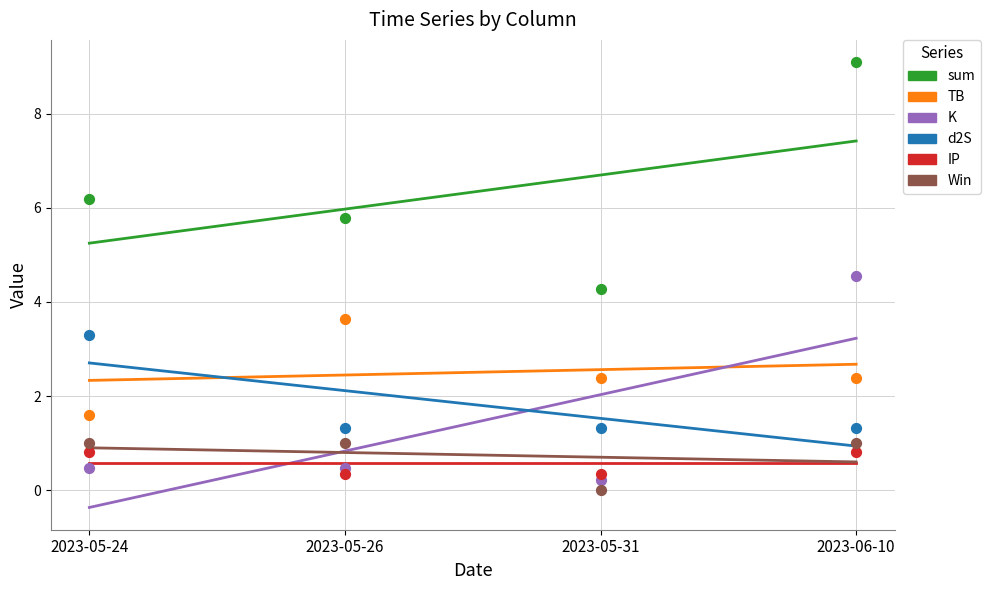

What are all the series names shown in the legend?

sum, TB, K, d2S, IP, Win